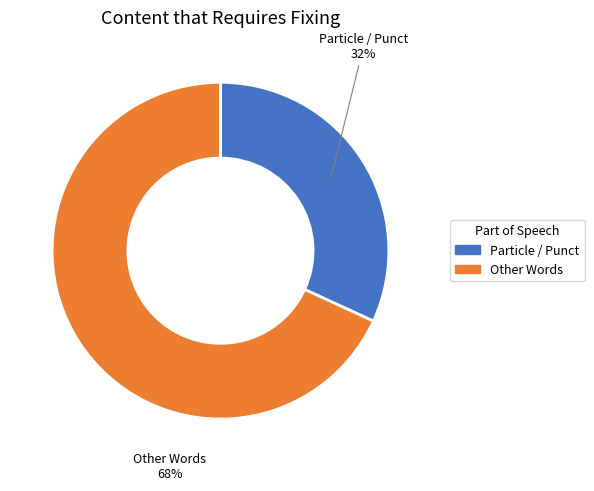

To the nearest percent, what is the average slice percentage?

50%